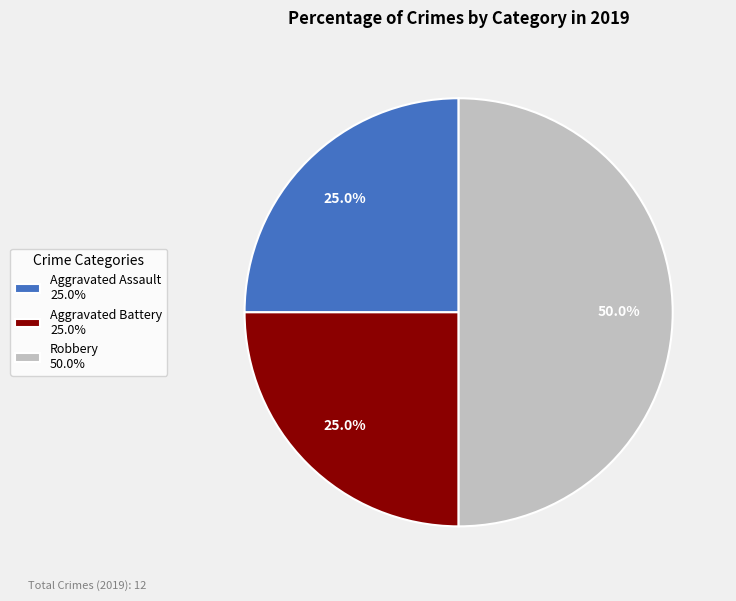

Do Robbery and Aggravated Assault together represent more than half of the pie?

Yes